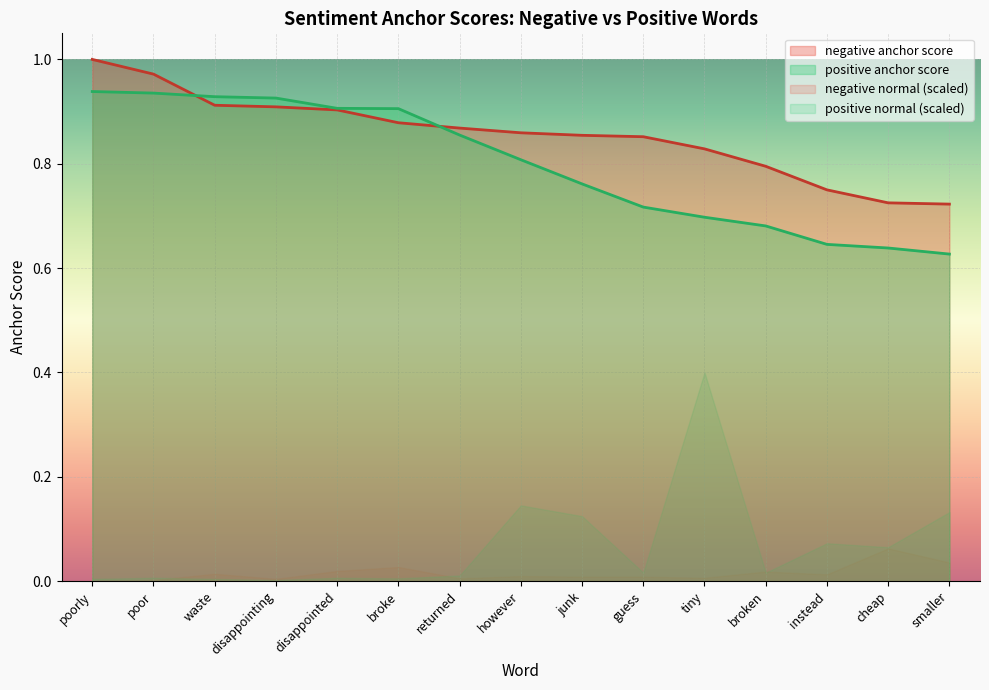

At which category is the sum across all series the highest?

poorly